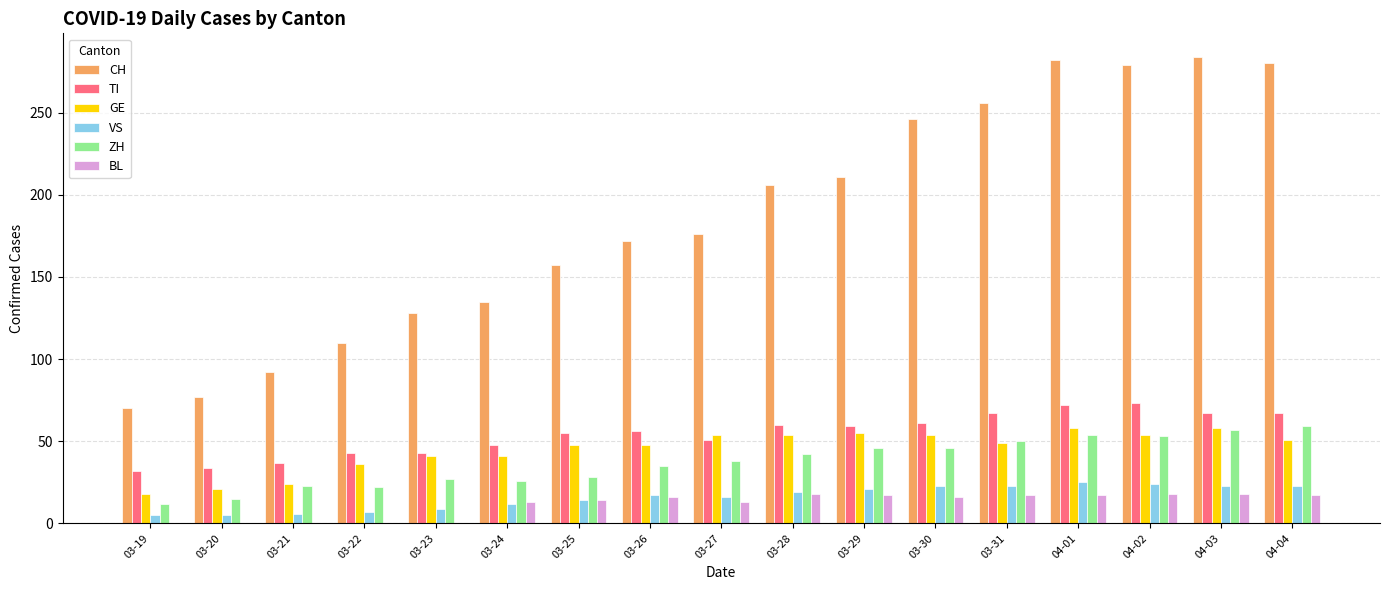

What is the highest value of the GE series?

58